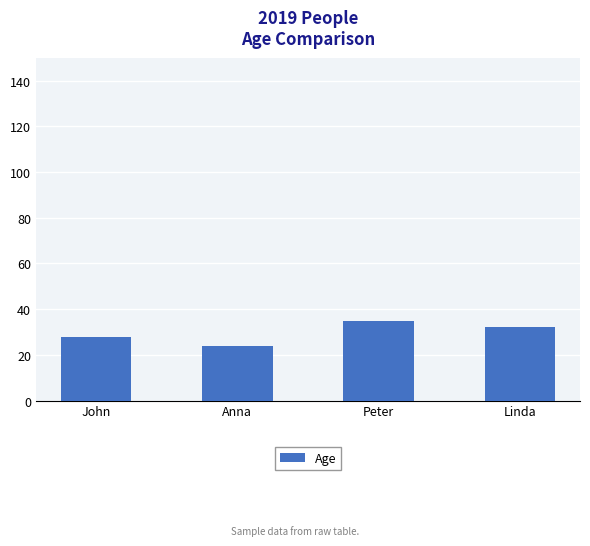

Is it true that the value at Peter is 35?

True